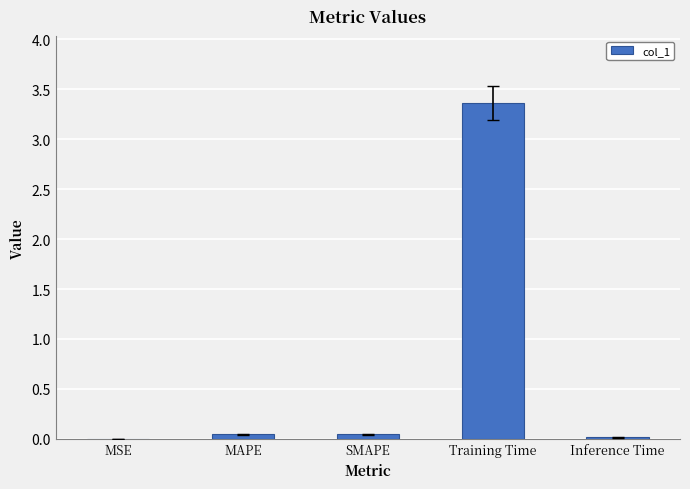

Is it true that the value at Inference Time is 0.0?

True